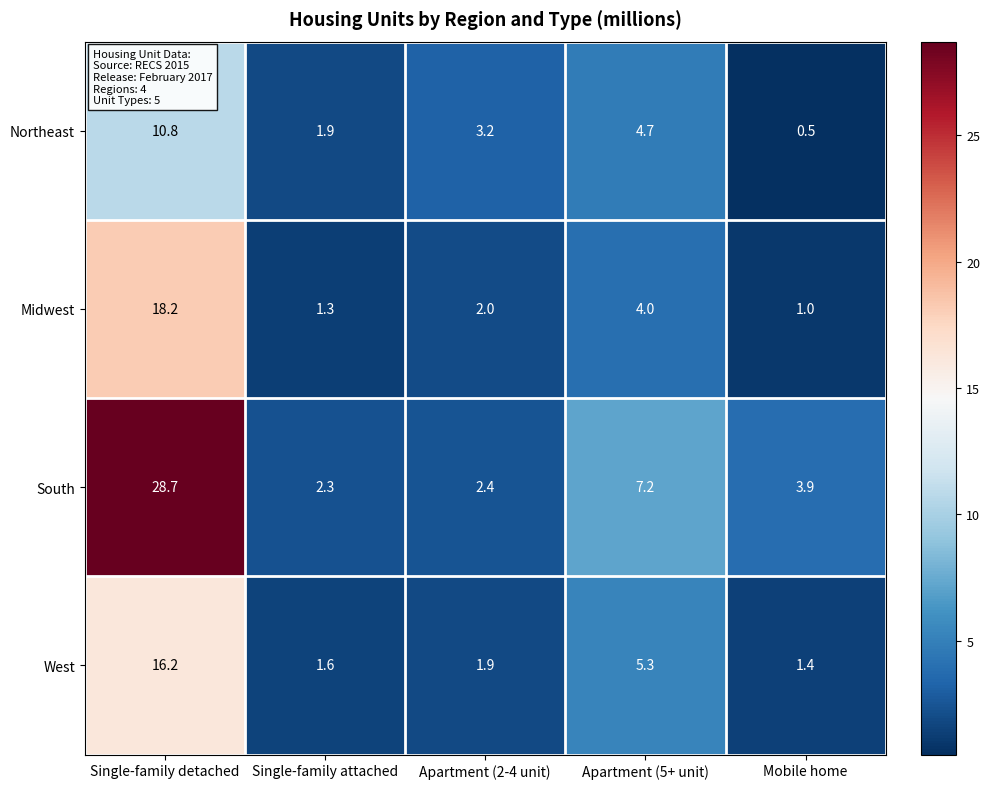

What is the spread (max minus min) of values at Single-family detached?

17.9